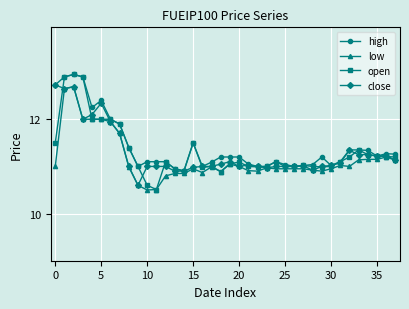

What is the minimum value shown in the chart?

10.5